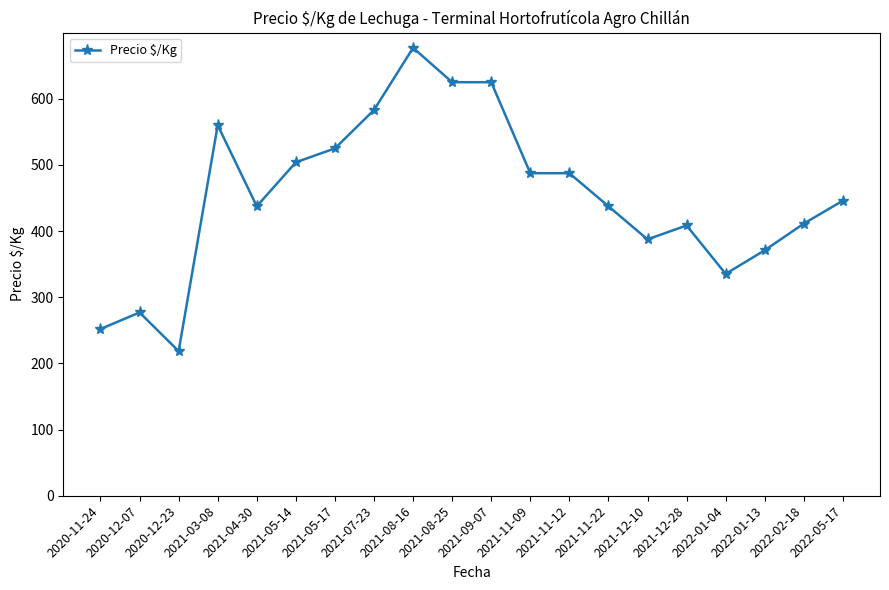

Is it true that the value at 2021-04-30 is 774.7?

False